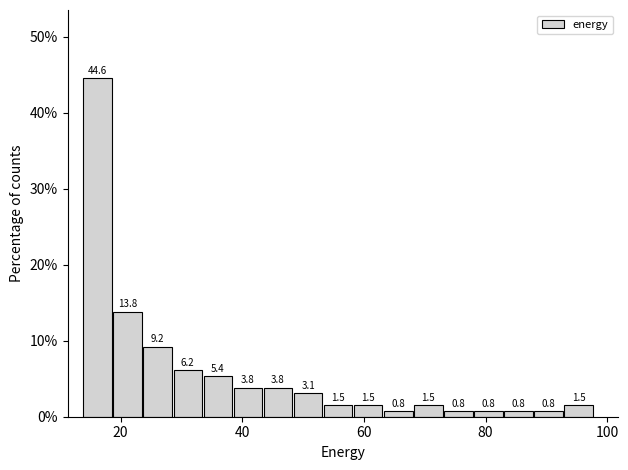

Around what value on the x-axis is the tallest bar? Give the approximate position of its centre, as read against the axis.

16